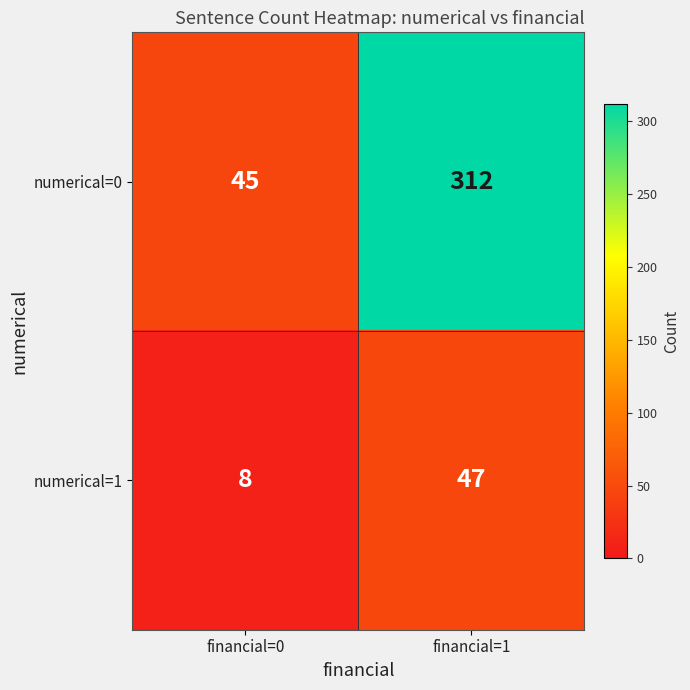

How many values in the numerical=0 series are below 312?

1